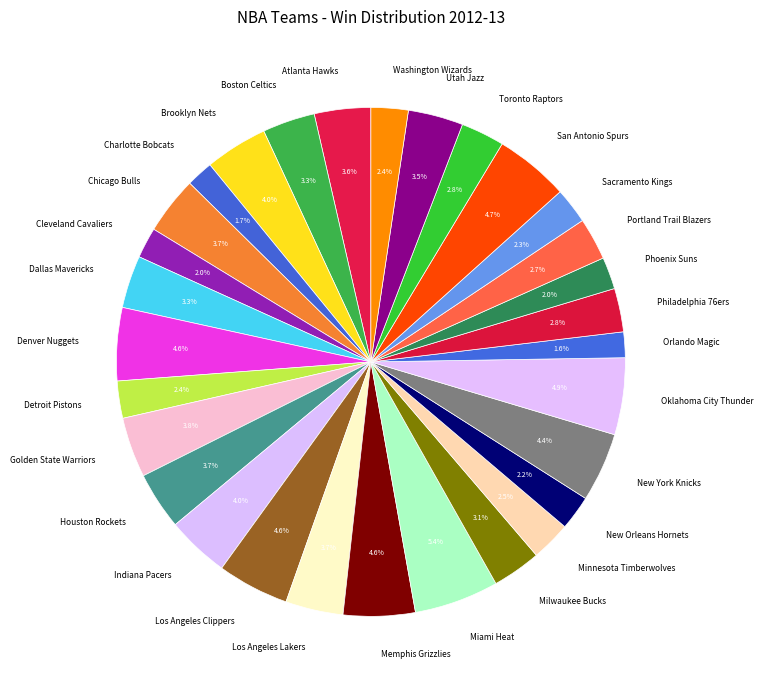

To the nearest percent, what is the average slice percentage?

3%